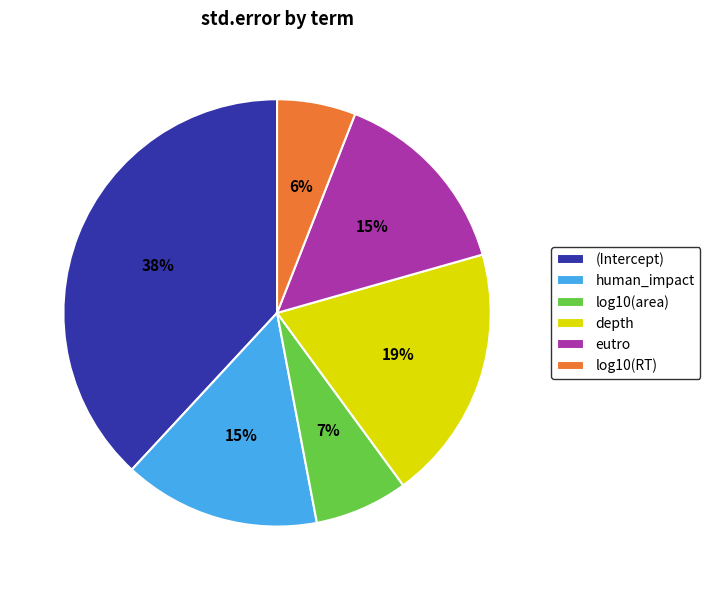

Is it true that human_impact is 15% of the pie?

True